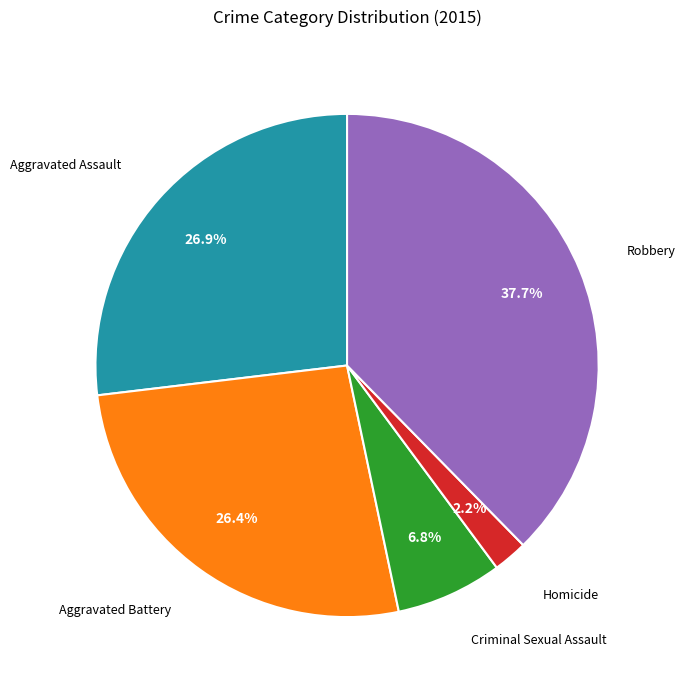

How many slices are in this pie chart?

5